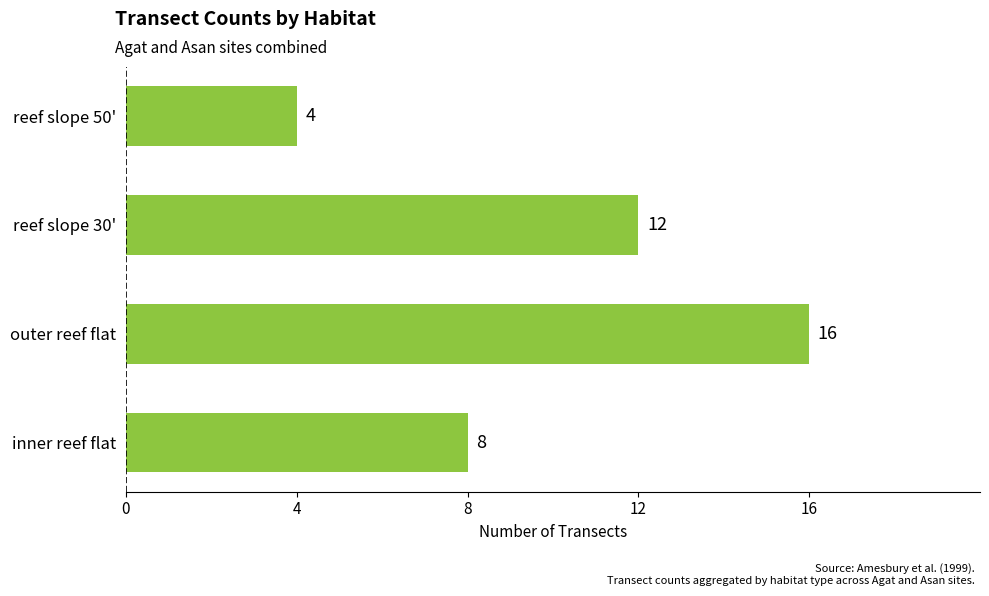

At which category does the chart reach its peak across all series?

outer reef flat